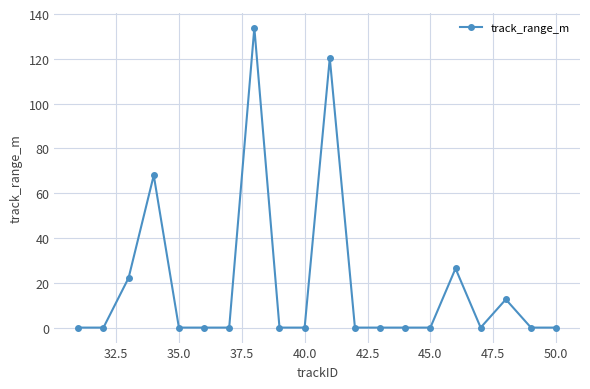

Count the number of data series in this chart.

1